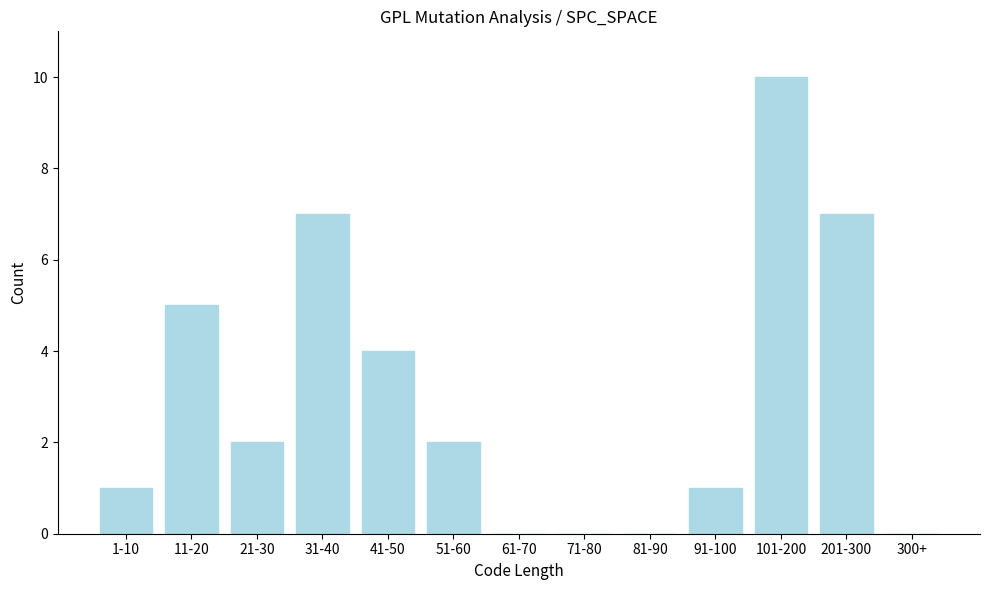

Reading left to right, list all the values displayed in this chart.

1-10=1	11-20=5	21-30=2	31-40=7	41-50=4	51-60=2	61-70=0	71-80=0	81-90=0	91-100=1	101-200=10	201-300=7	300+=0